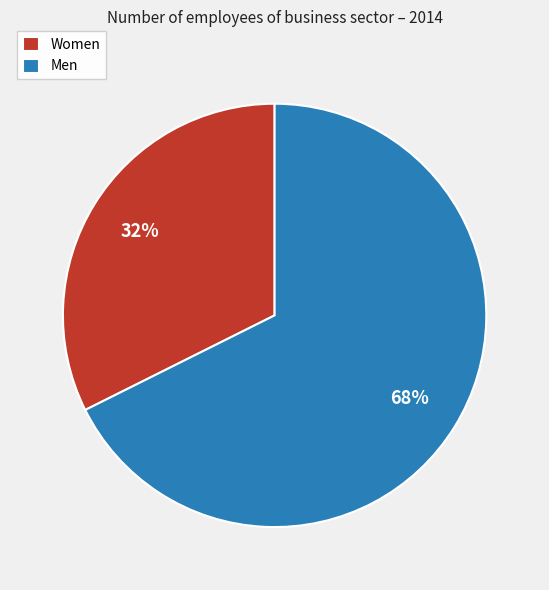

Is it true that Men is 68% of the pie?

True